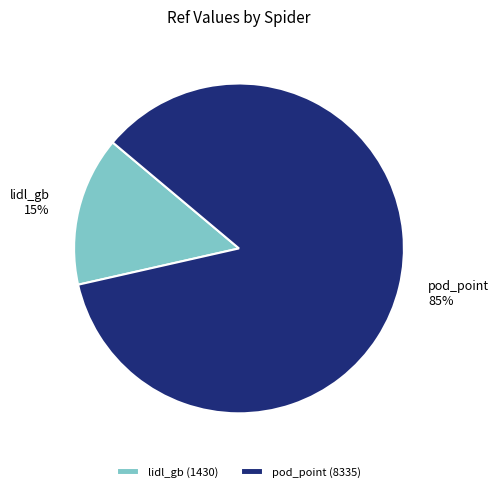

Which slice represents more than half of the pie?

pod_point